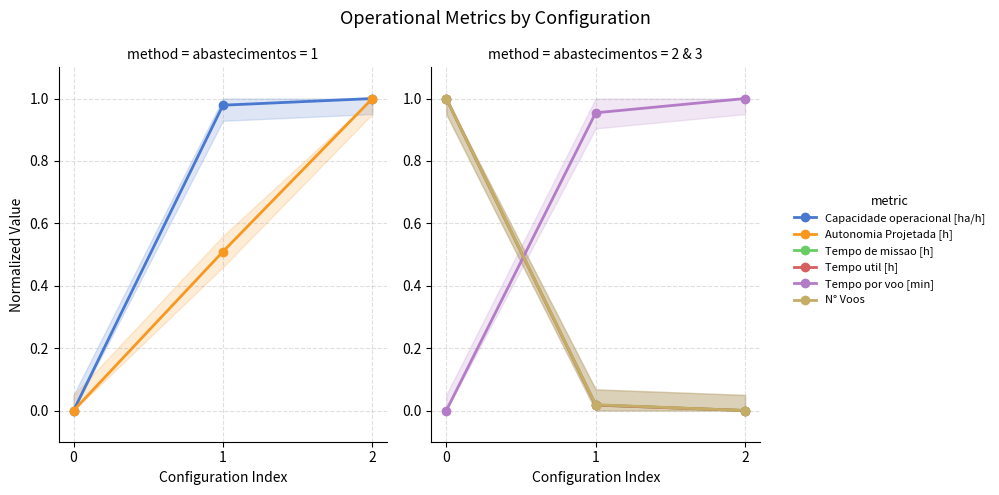

Count the number of data series in this chart.

6